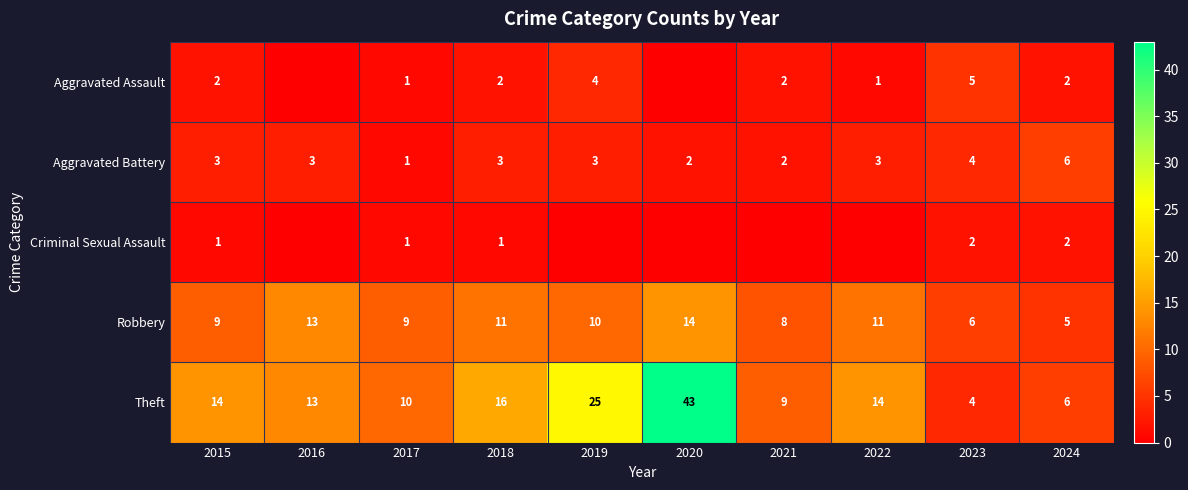

What is the difference between the maximum and minimum values in the Aggravated Battery series?

5